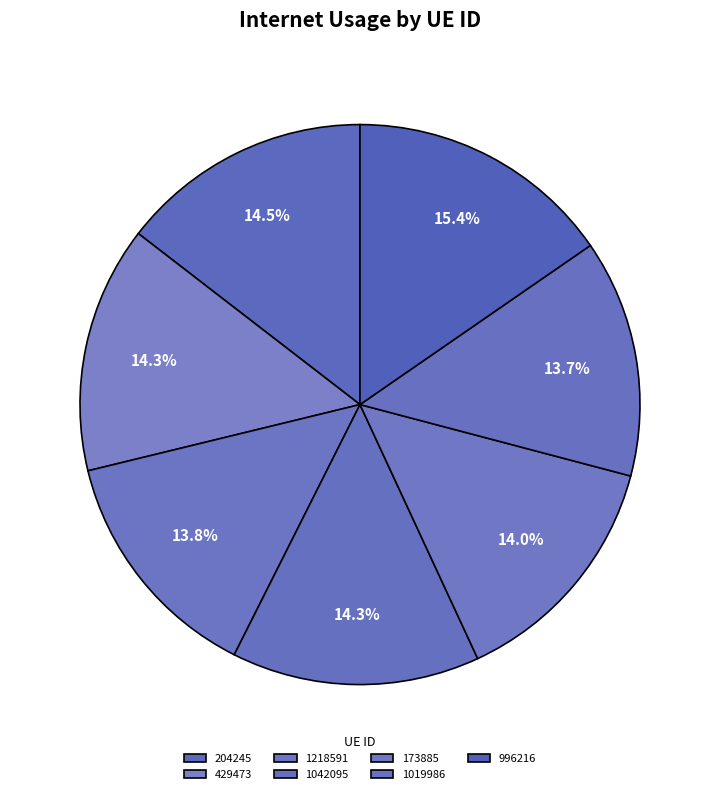

Combined, what portion of the pie is 1019986 and 1042095?

28.0%